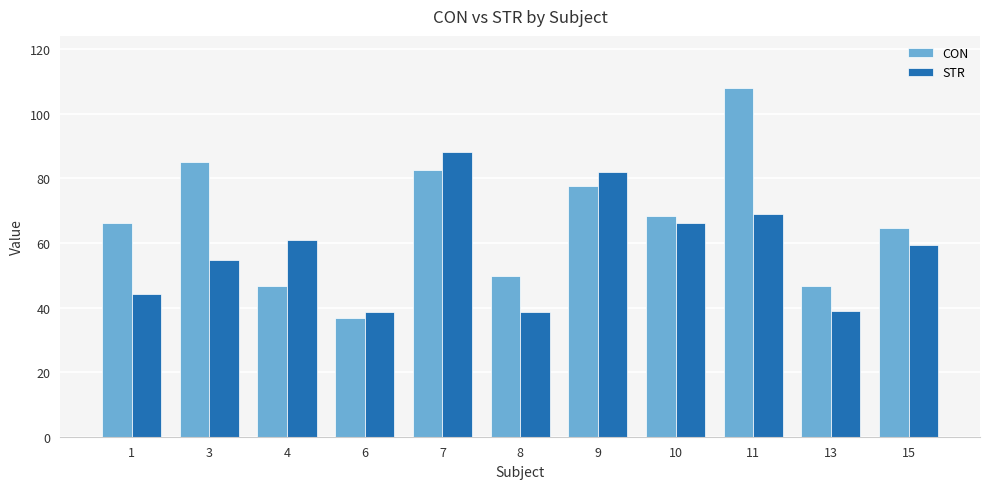

Which series has the largest total across all categories?

CON